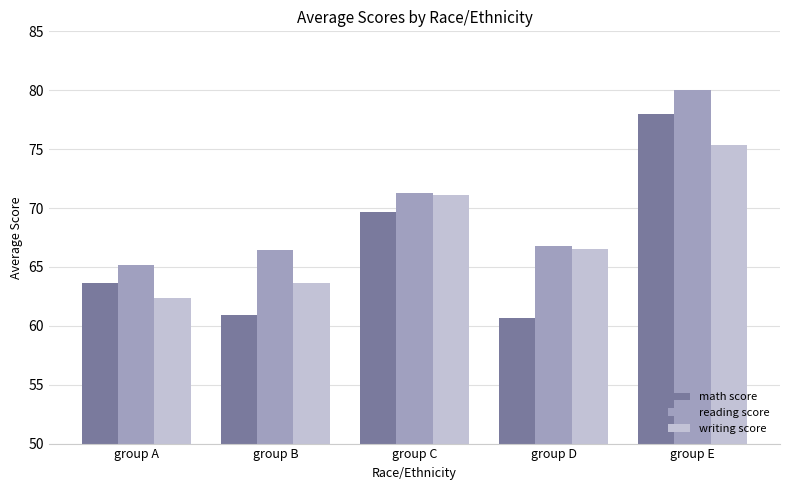

What is the average value of the math score series?

66.6